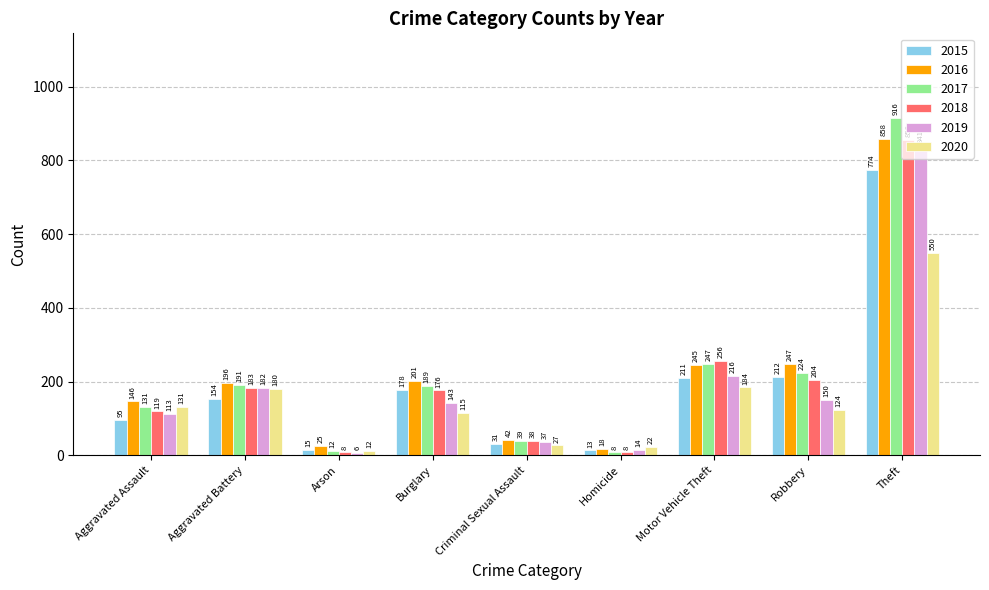

What are all the series names shown in the legend?

2015, 2016, 2017, 2018, 2019, 2020